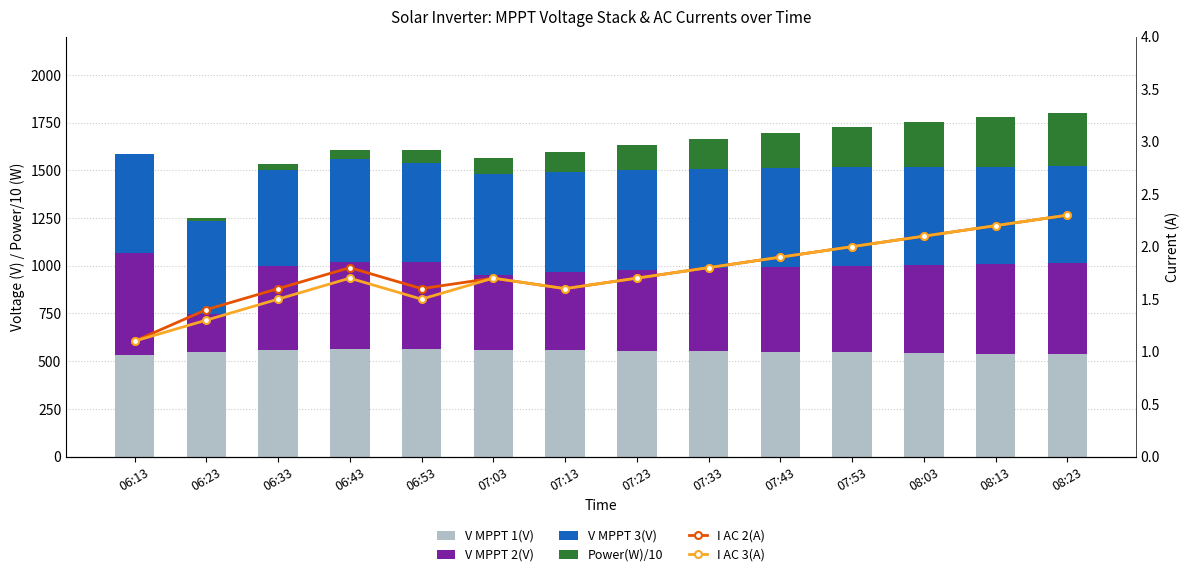

Reading left to right, what are all the values shown in this chart?

V MPPT 1(V): 529.9	549.4	561.1	564.8	563.1	560.2	558.7	555.3	552.1	548.9	545.6	542.3	539.1	536.2
V MPPT 2(V): 535.4	199.7	438.6	456.8	458.1	391.9	406.7	420.3	434.6	445.2	453.1	461.8	469.4	476.6
V MPPT 3(V): 522.0	485.9	502.8	535.7	517.7	530.0	526.9	524.3	521.6	518.9	516.2	513.5	510.8	508.1
Power(W)/10: 0.3	13.1	32.7	49.3	65.0	82.0	105.0	132.0	158.0	182.0	210.0	235.0	258.0	278.0
I AC 2(A): 1.1	1.4	1.6	1.8	1.6	1.7	1.6	1.7	1.8	1.9	2.0	2.1	2.2	2.3
I AC 3(A): 1.1	1.3	1.5	1.7	1.5	1.7	1.6	1.7	1.8	1.9	2.0	2.1	2.2	2.3